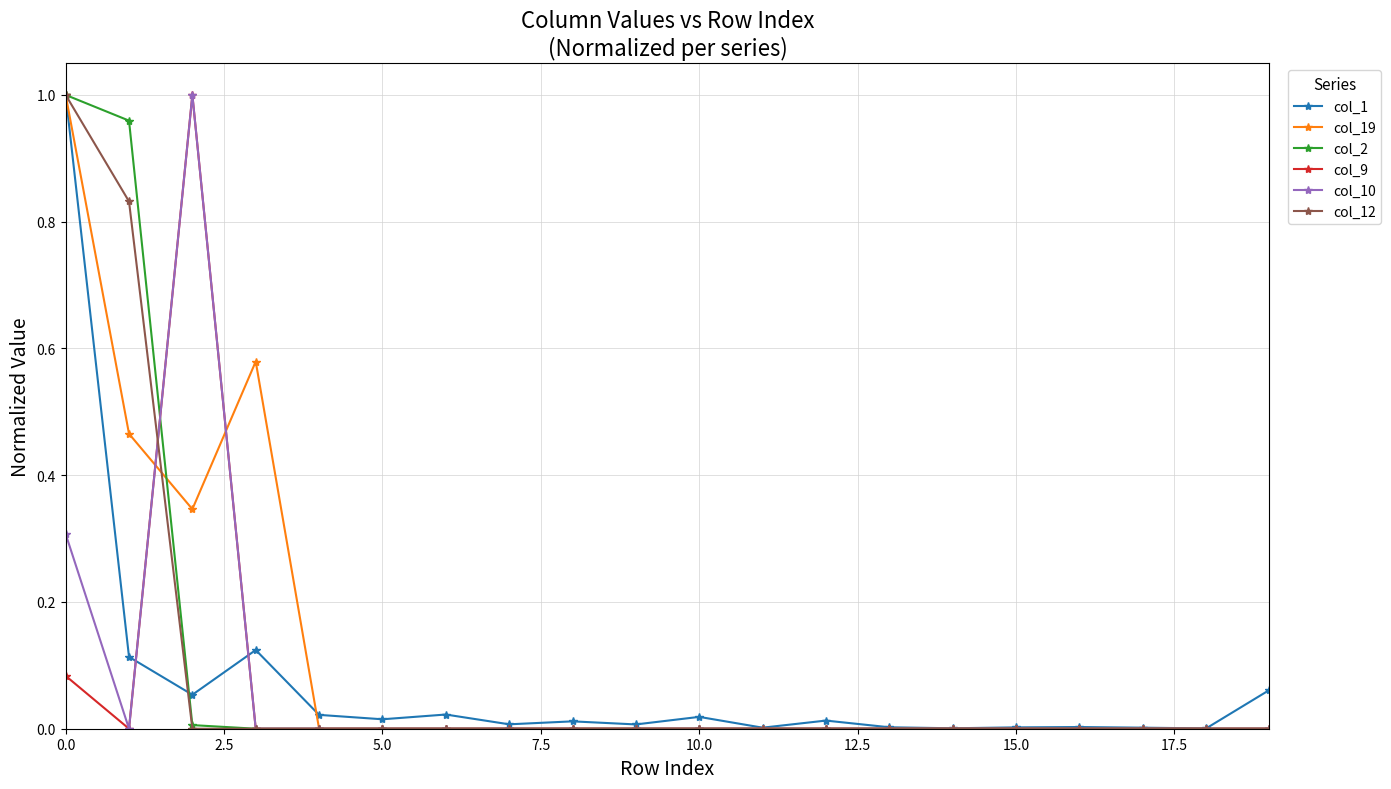

What are all the series names shown in the legend?

col_1, col_19, col_2, col_9, col_10, col_12